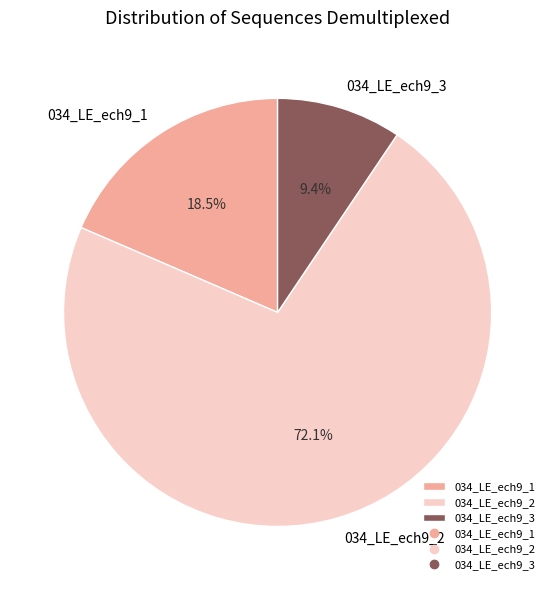

Count the number of slices in the pie.

3